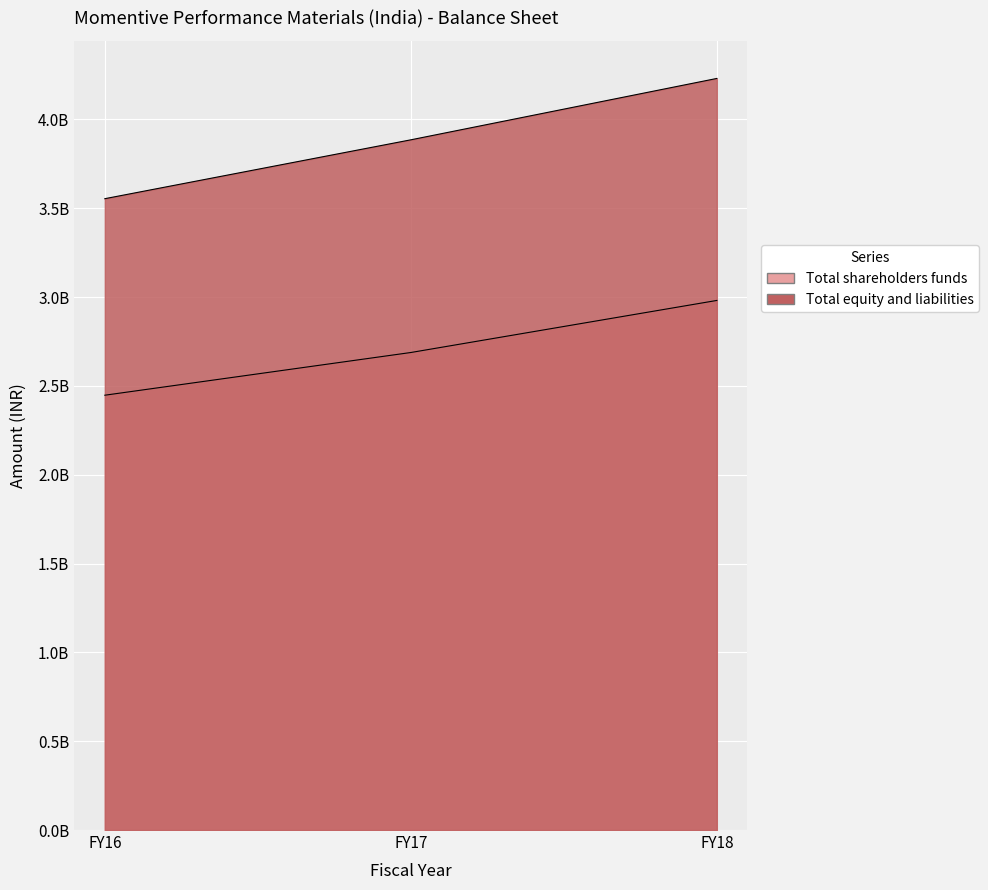

Reading right to left, transcribe all the data shown in this chart.

Total shareholders funds: 2980832000	2687760000	2447395000
Total equity and liabilities: 4230317000	3884850000	3553505000